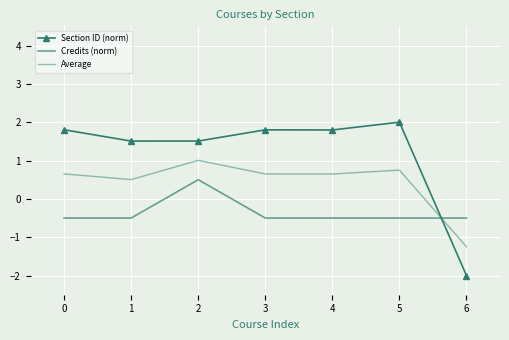

List the labels in order of Credits (norm) value, smallest first.

0, 1, 3, 4, 5, 6, 2